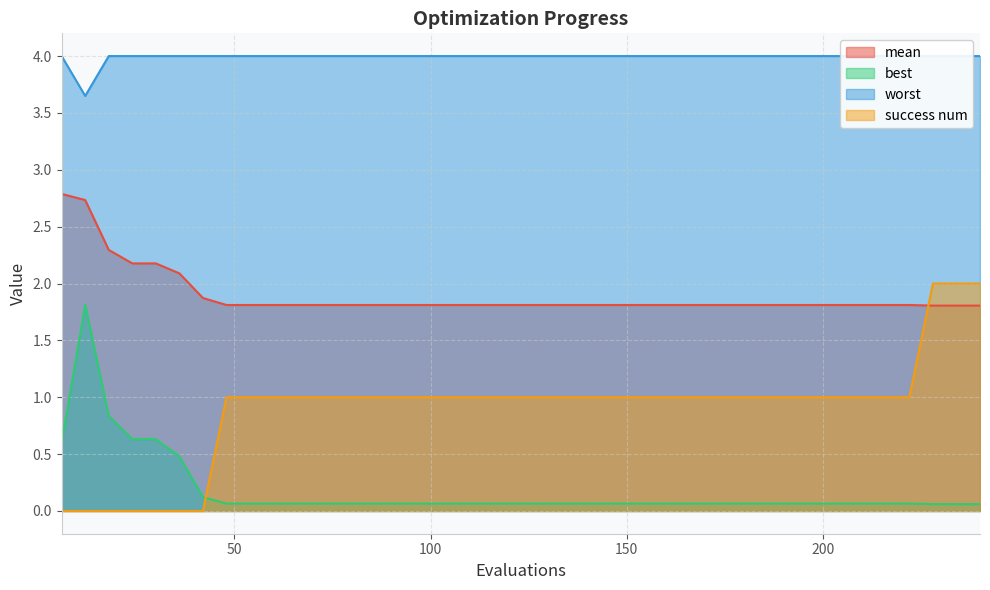

Which category has the highest value across all series?

6